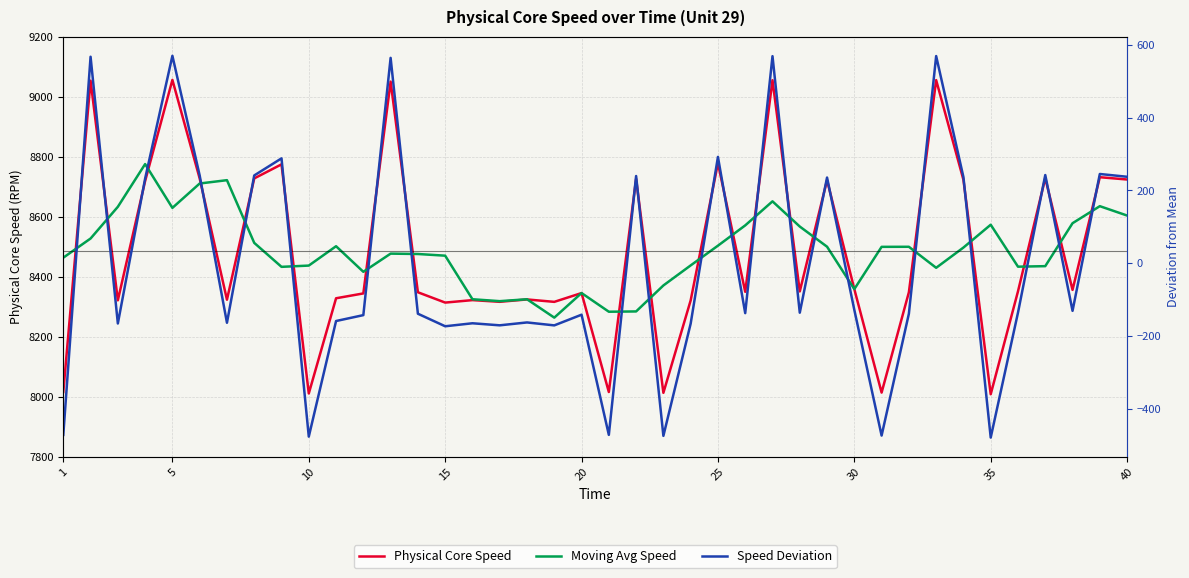

Reading right to left, extract all data points from this chart.

Physical Core Speed: 8724.0	8731.6	8356.0	8728.8	8351.1	8008.1	8723.0	9055.3	8348.1	8013.7	8358.5	8721.9	8350.9	9055.0	8349.7	8778.5	8321.0	8012.9	8726.1	8015.6	8345.4	8316.1	8324.2	8316.3	8321.9	8313.7	8348.1	9050.4	8344.2	8328.1	8010.8	8774.5	8727.6	8323.3	8727.5	9056.0	8719.0	8321.3	9053.5	8015.5
Moving Avg Speed: 8603.9	8635.1	8578.3	8435.1	8433.4	8573.3	8497.1	8429.7	8499.7	8499.5	8358.6	8500.0	8567.2	8651.2	8571.0	8503.4	8437.6	8370.8	8284.2	8283.2	8345.5	8263.5	8324.8	8318.4	8324.8	8470.1	8475.7	8476.9	8416.3	8501.6	8437.0	8432.9	8512.7	8721.8	8710.7	8629.4	8775.4	8633.0	8527.3	8463.4
Speed Deviation: 237.3	245.0	-130.6	242.1	-135.6	-478.5	236.3	568.7	-138.5	-473.0	-128.2	235.2	-135.8	568.4	-137.0	291.9	-165.7	-473.8	239.4	-471.1	-141.3	-170.6	-162.5	-170.4	-164.8	-173.0	-138.6	563.7	-142.4	-158.6	-475.9	287.9	241.0	-163.4	240.9	569.3	232.3	-165.4	566.8	-471.2